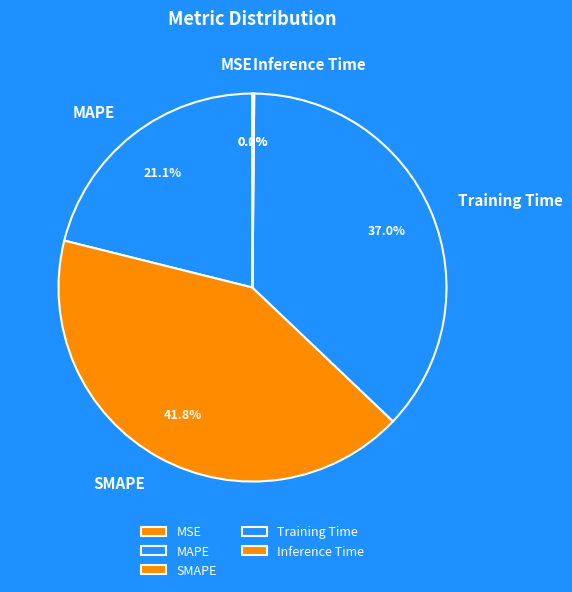

Is there a majority slice in this chart?

No